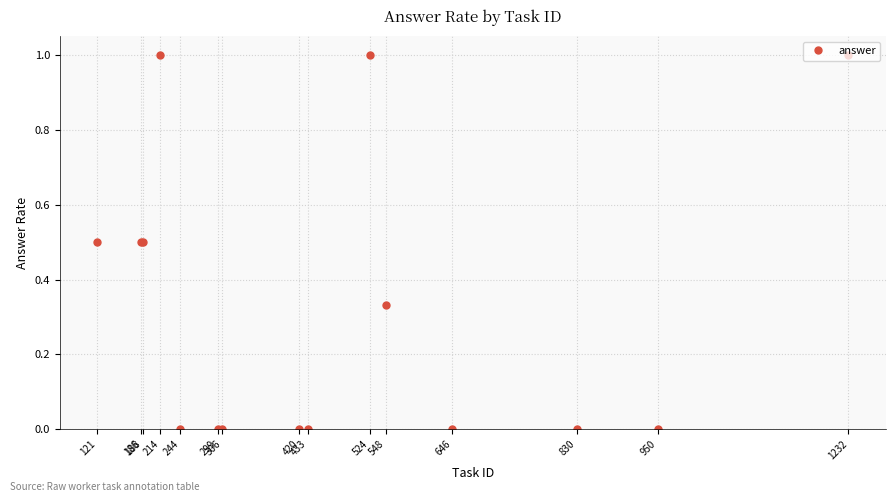

What is the maximum value shown in the chart?

1.0